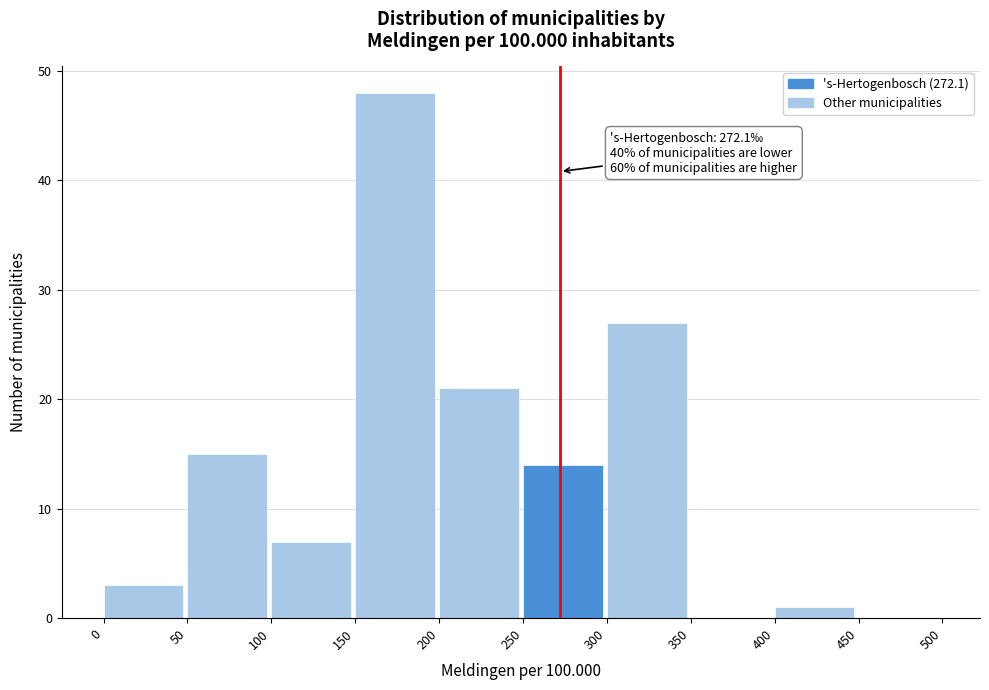

Which range on the x-axis has the tallest bar?

150 to 200